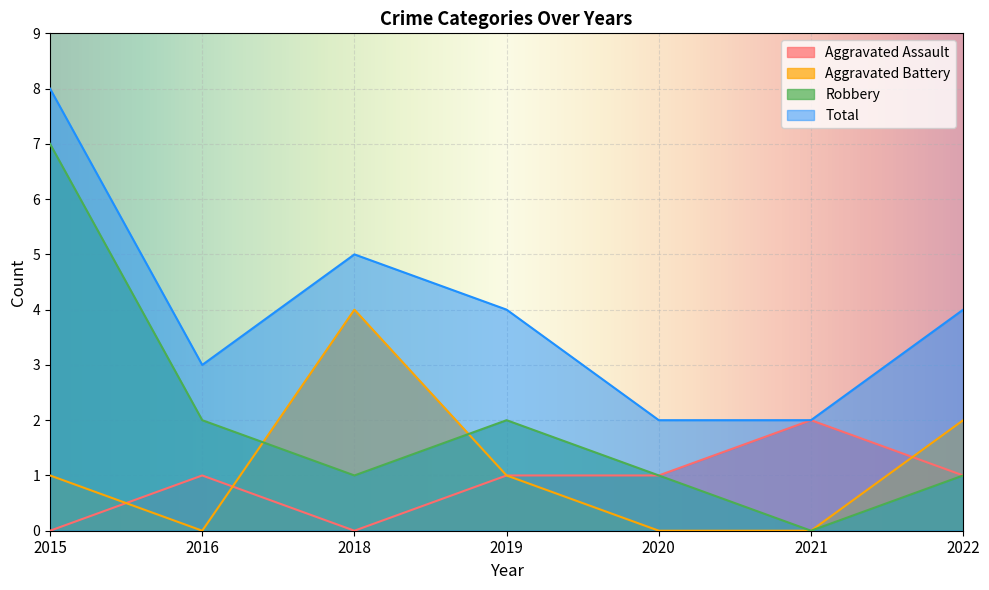

What is the sum of the Aggravated Assault values at 2022 and 2018?

1